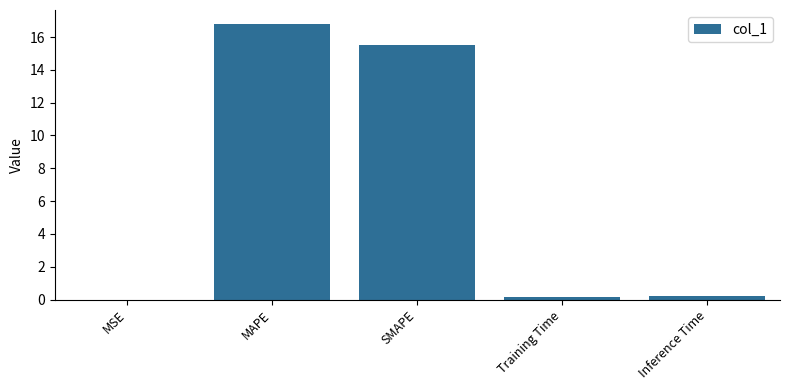

True or false: the data shows 6.3 at SMAPE.

False